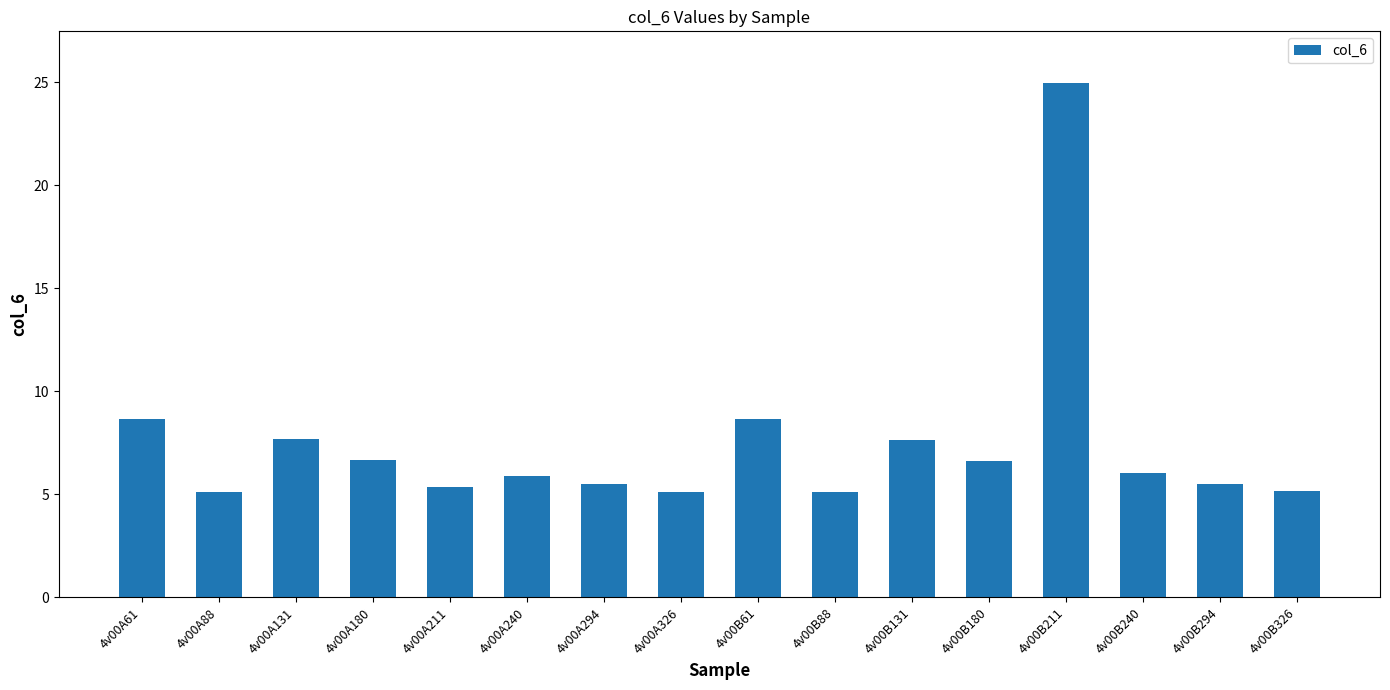

What value does the data have at 4v00A61?

8.7